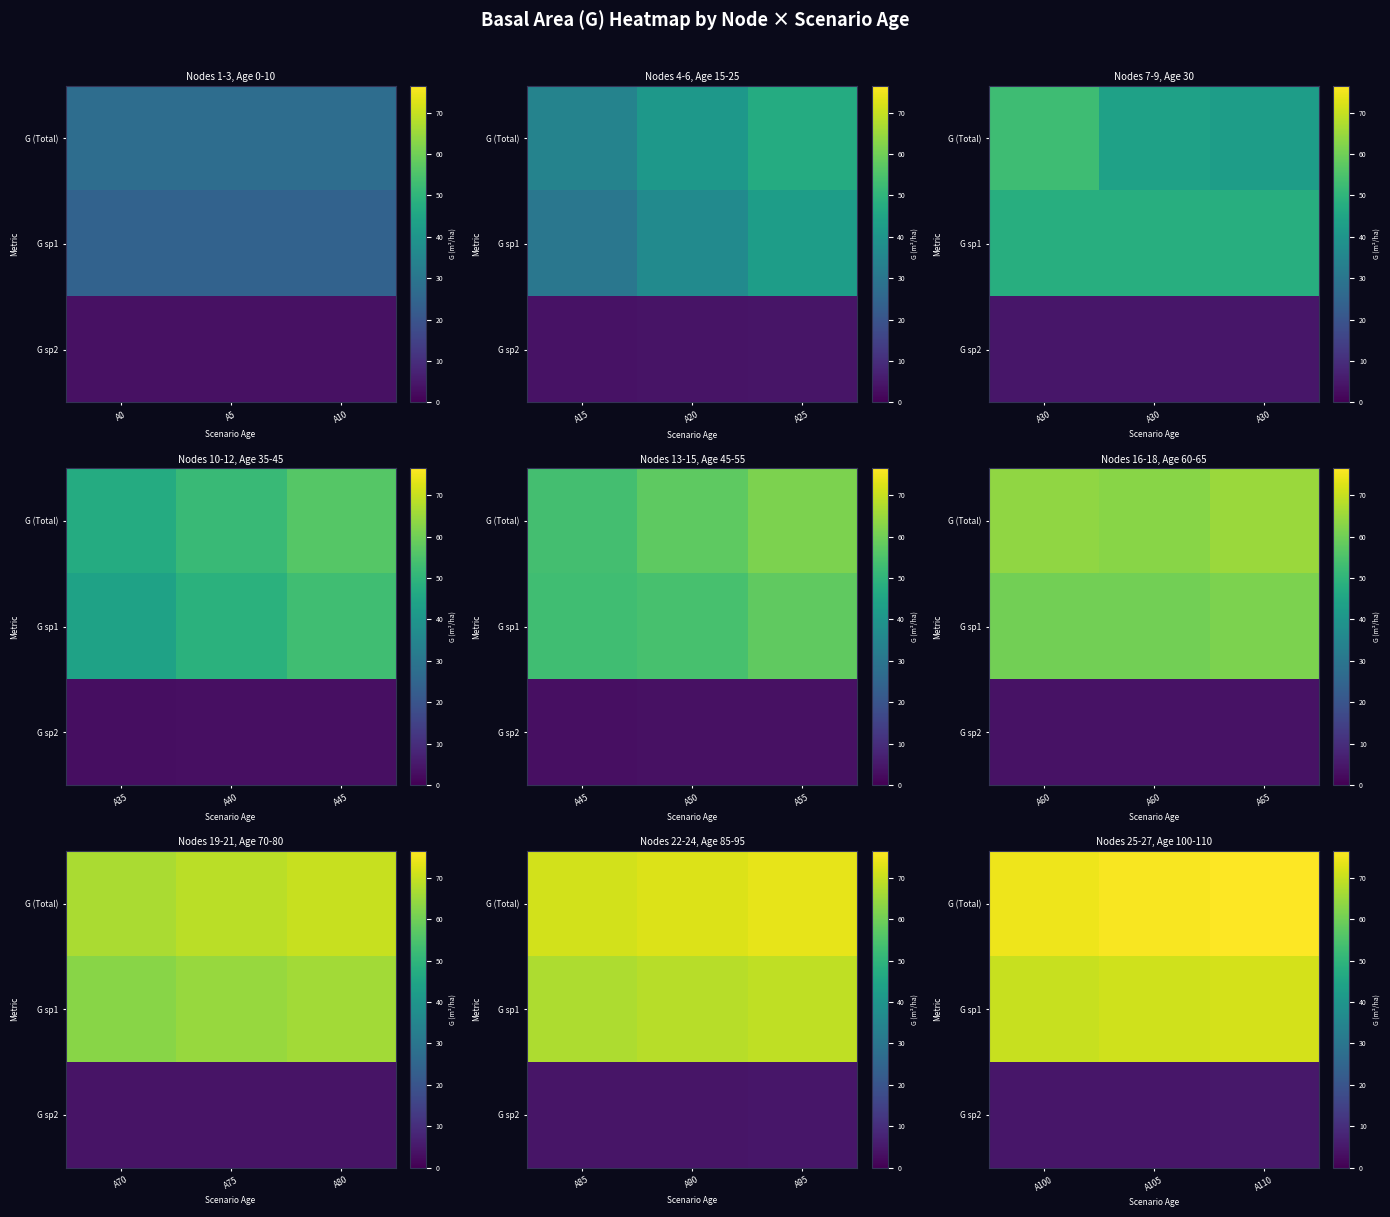

How many data points in G (Total) are above 75?

2